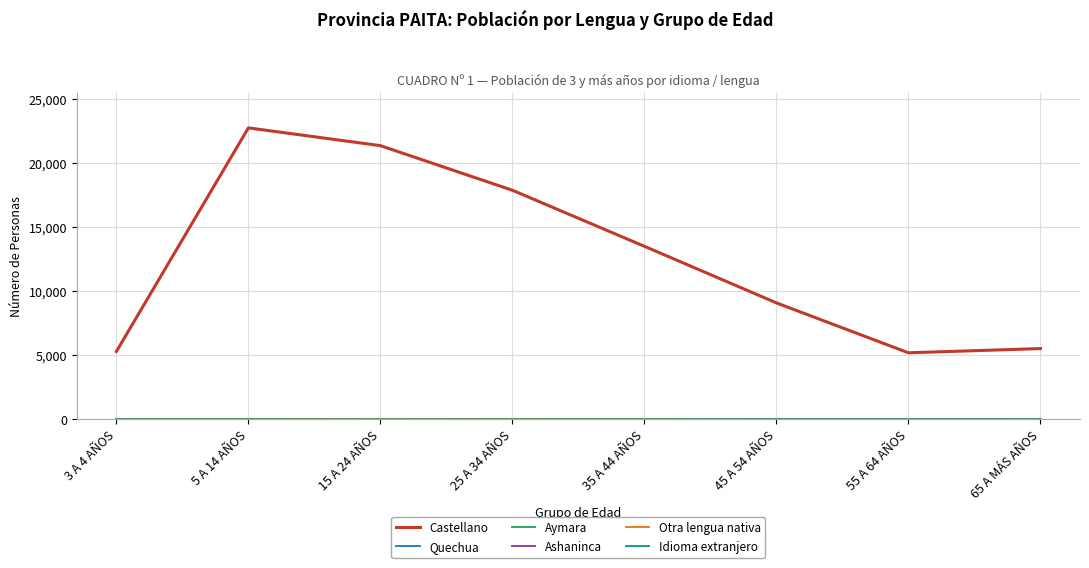

Does the chart have visible grid lines?

Yes